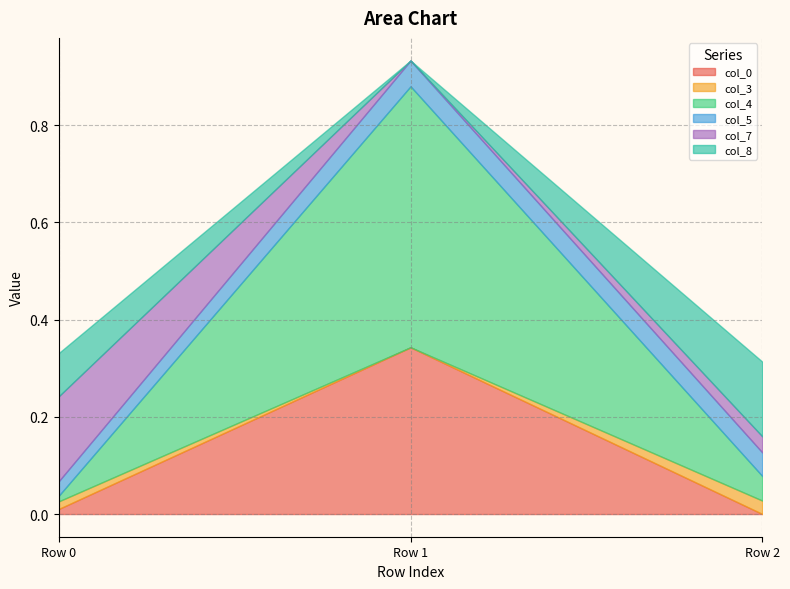

What is the greatest value displayed?

0.5